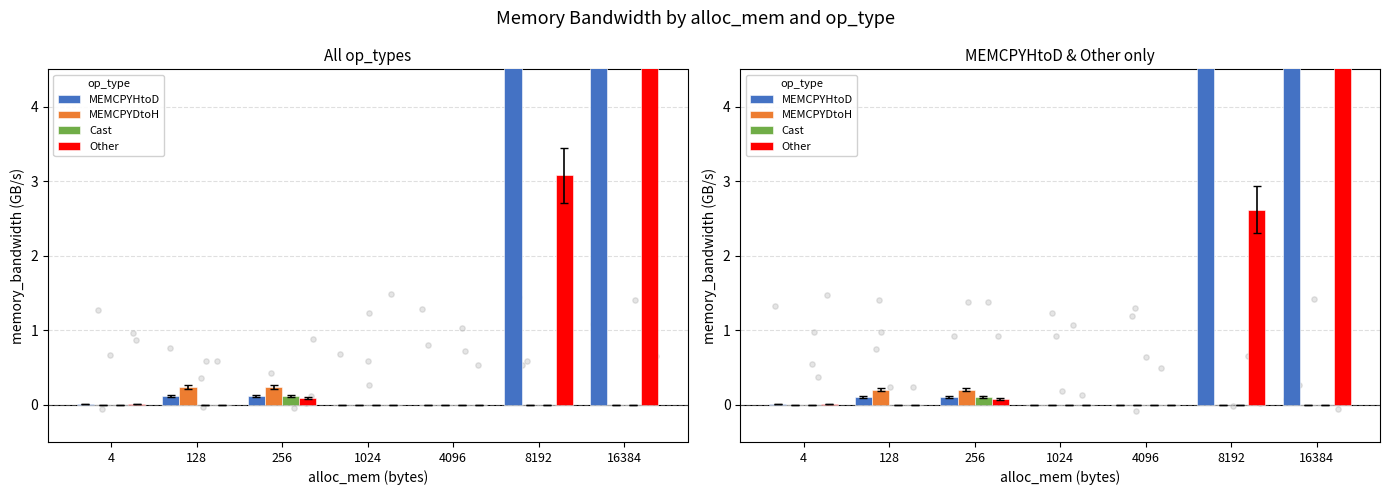

Which series has the largest total across all categories?

MEMCPYHtoD